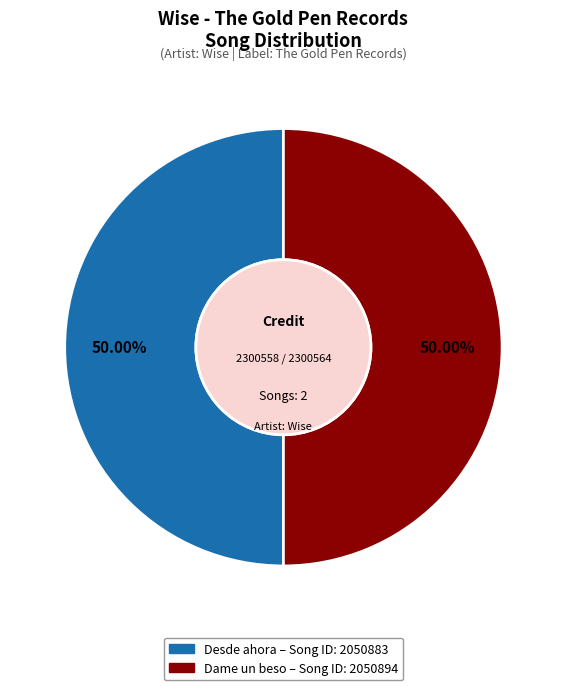

Combined, do Desde ahora and Dame un beso account for over 50%?

Yes